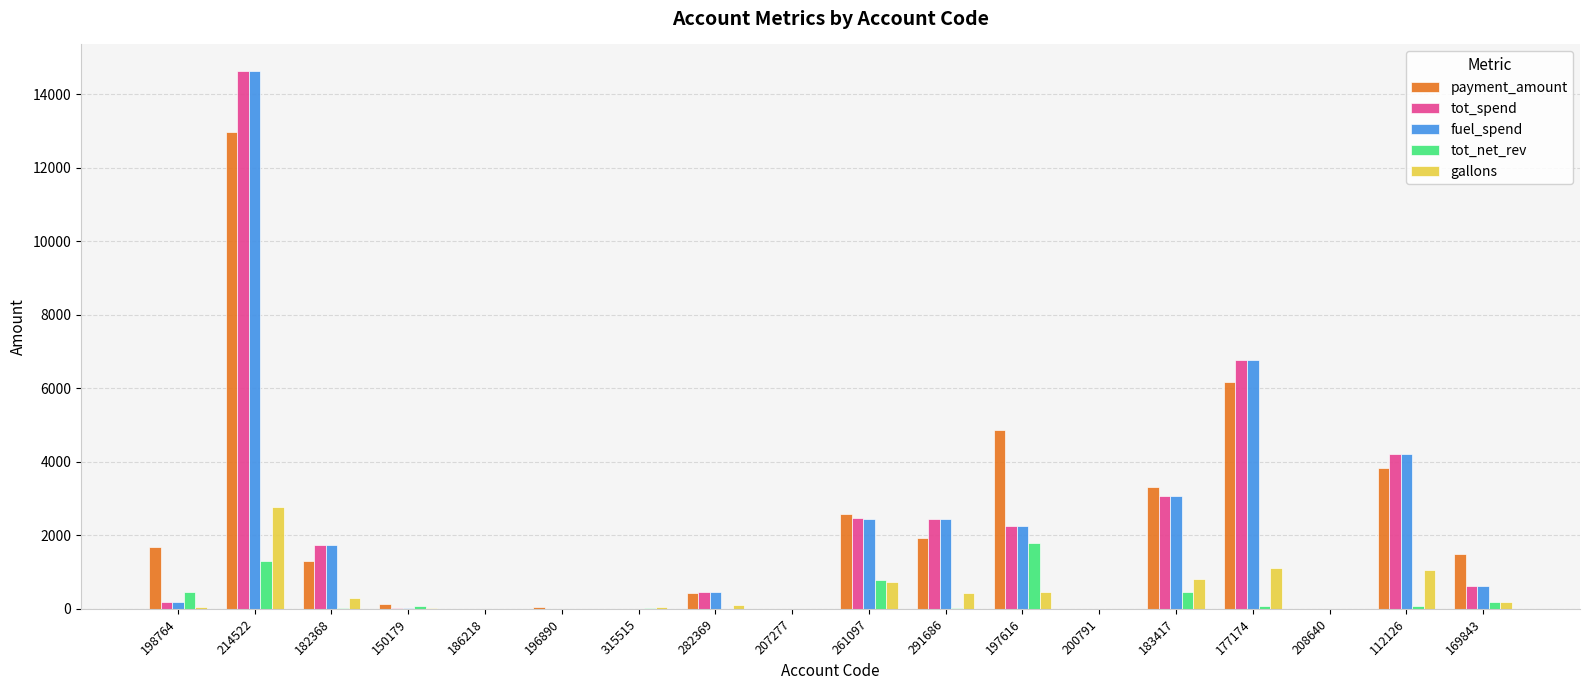

Where does the payment_amount series first go above 1503?

198764